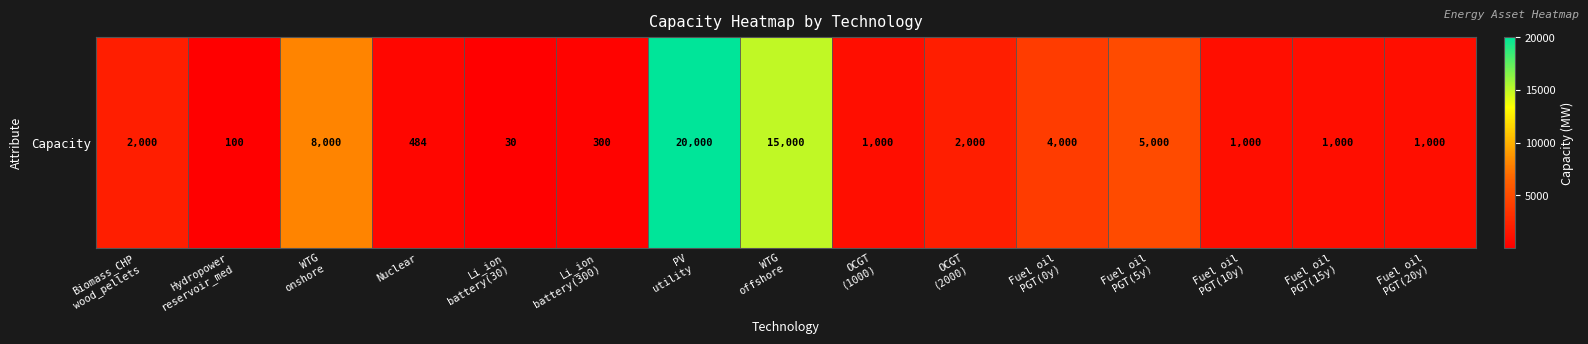

Between Li_ion
battery(300) and WTG
onshore, which is larger?

WTG
onshore